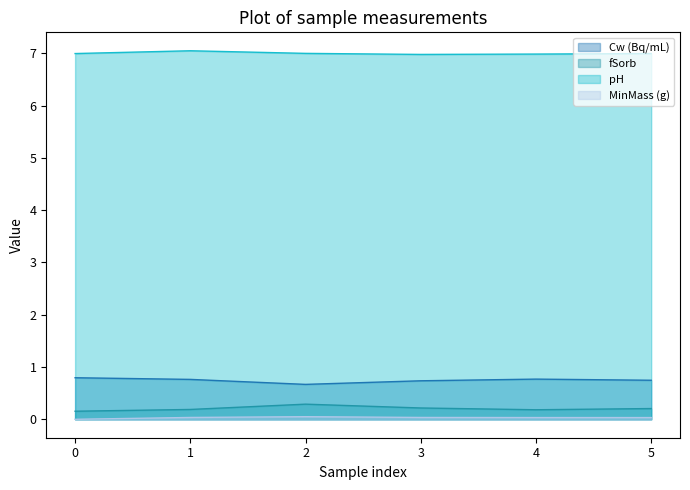

What is the average value of the fSorb series?

0.2